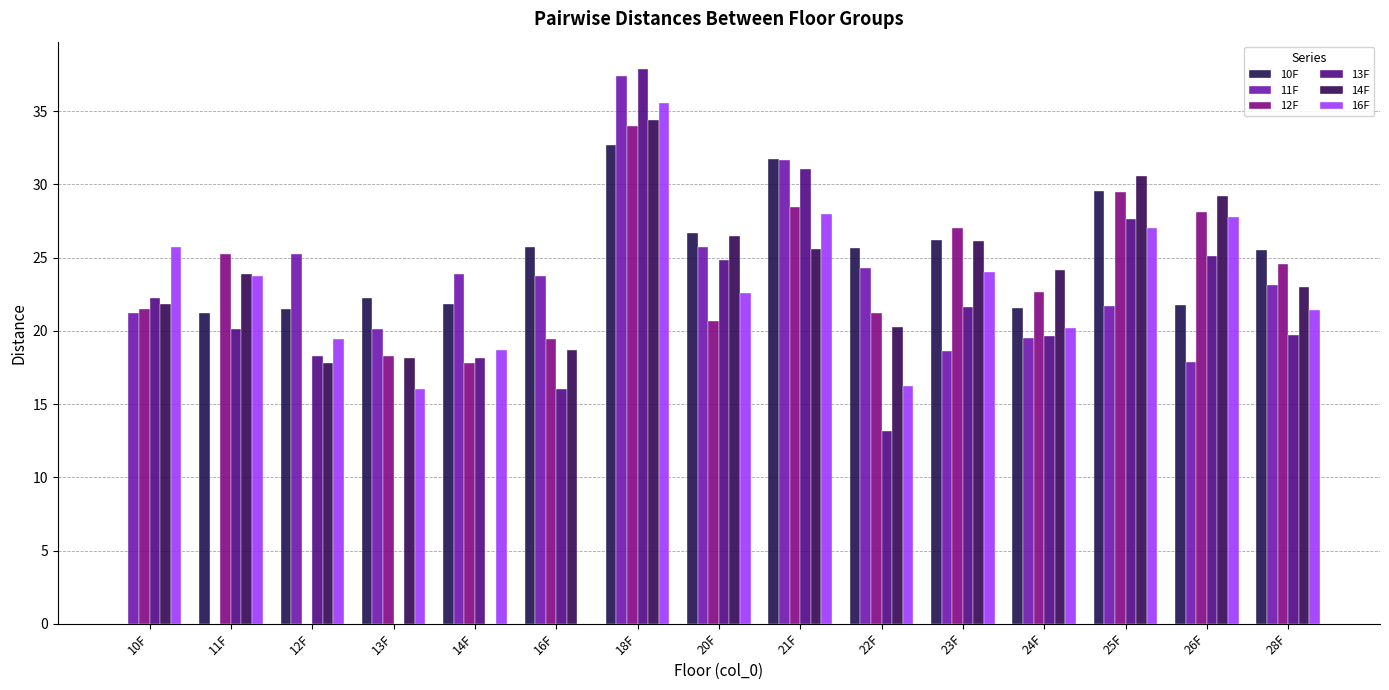

At which category is the sum across all series the highest?

18F